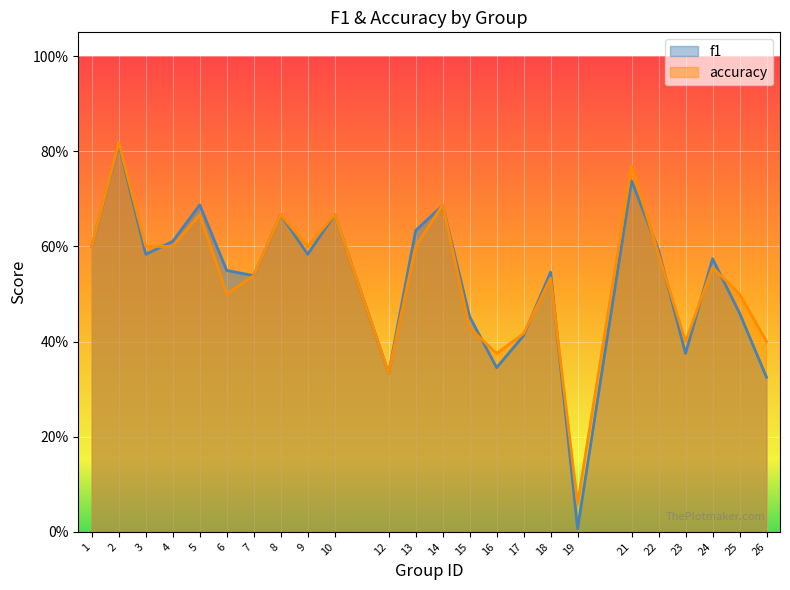

At which category is the sum across all series the highest?

2